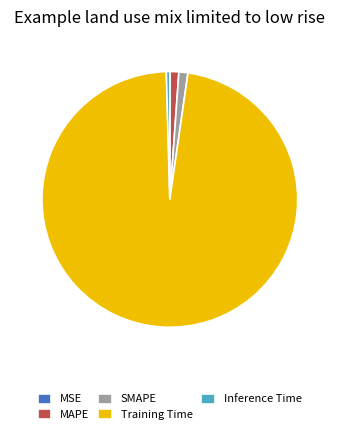

True or false: Training Time accounts for 89% of the total.

False